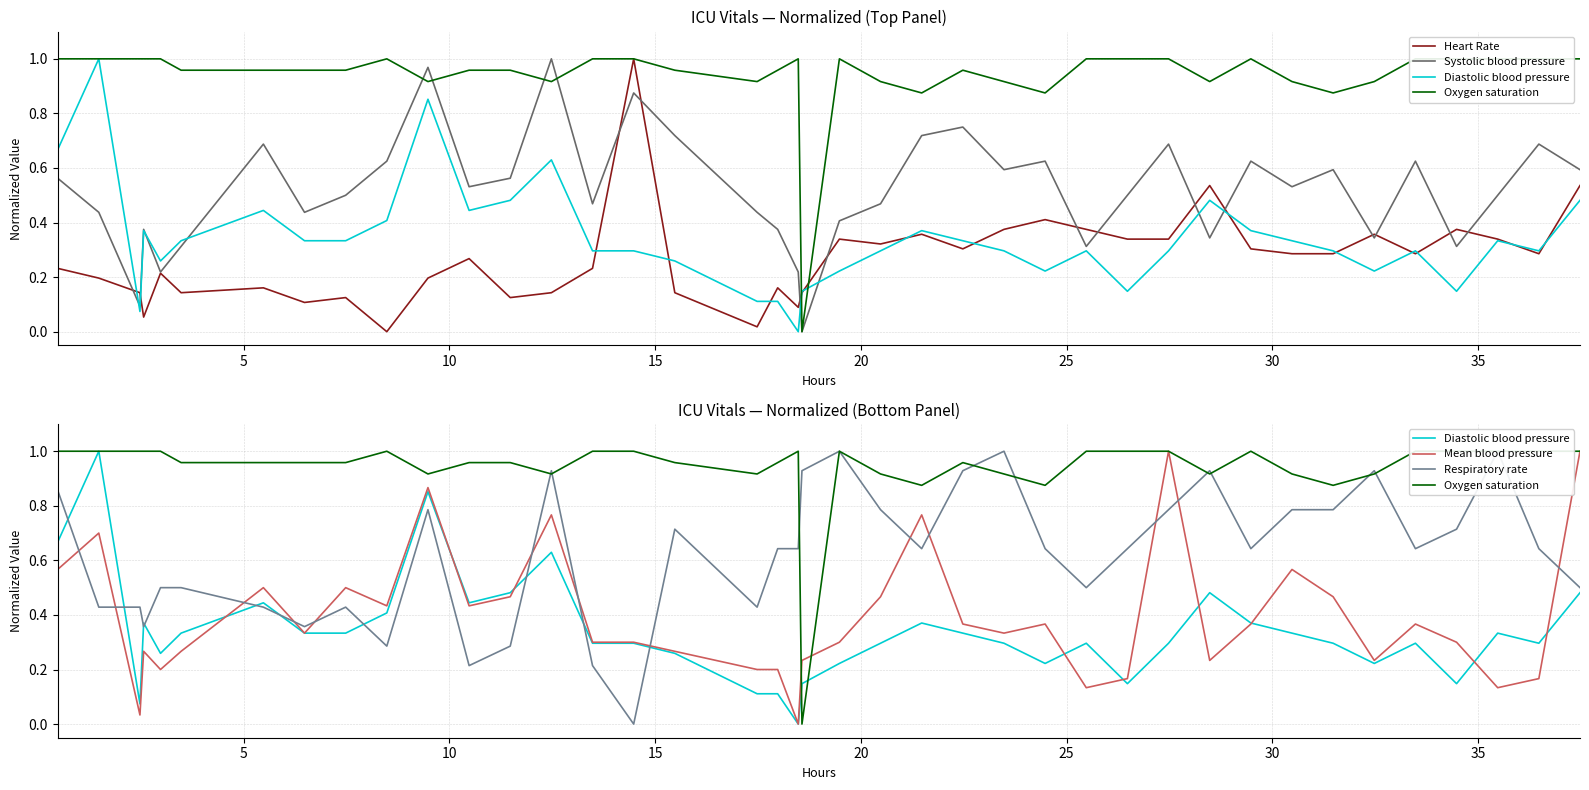

Is it true that Oxygen saturation equals 0.9 at 30?

True